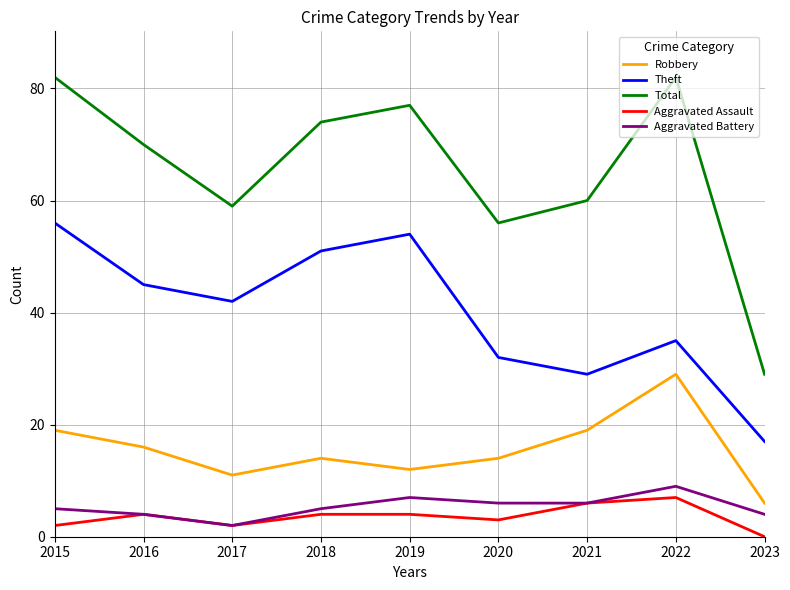

In Theft, how many points are lower than both neighbors (excluding endpoints)?

2